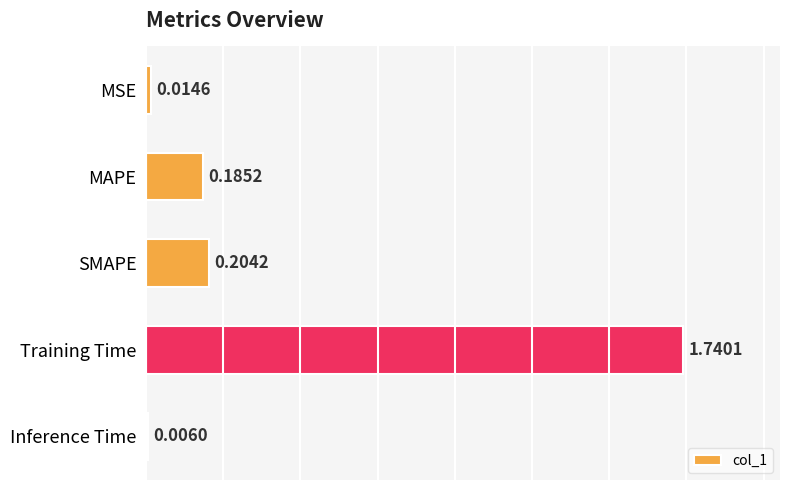

What is the sum of the values at SMAPE and MAPE?

0.4